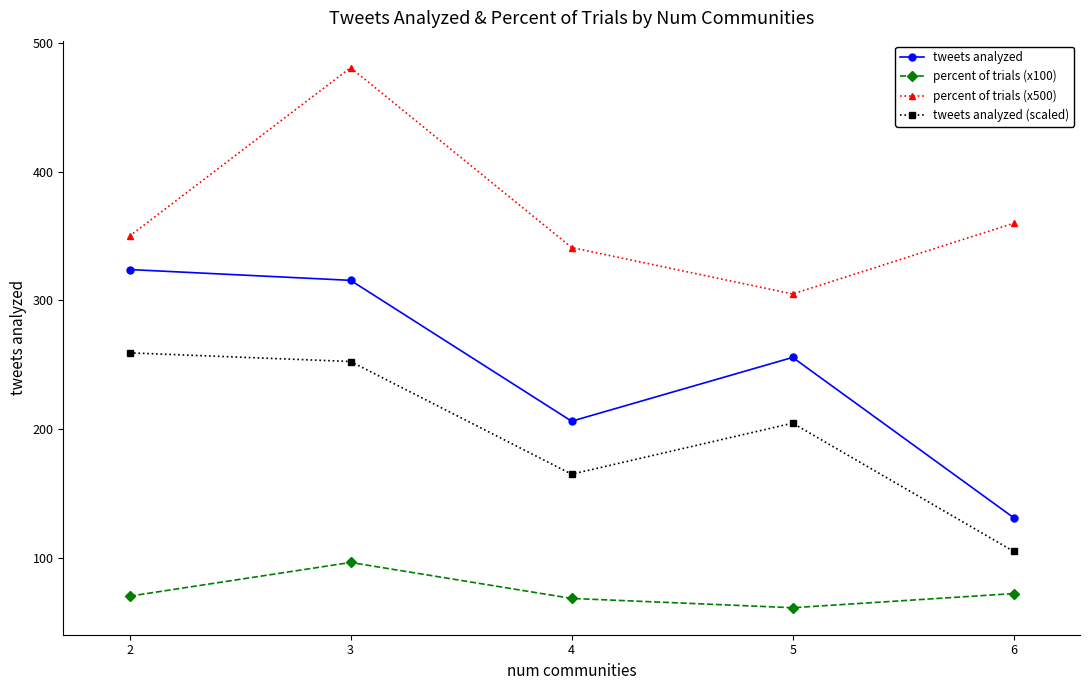

At how many categories does at least one series exceed 184?

5